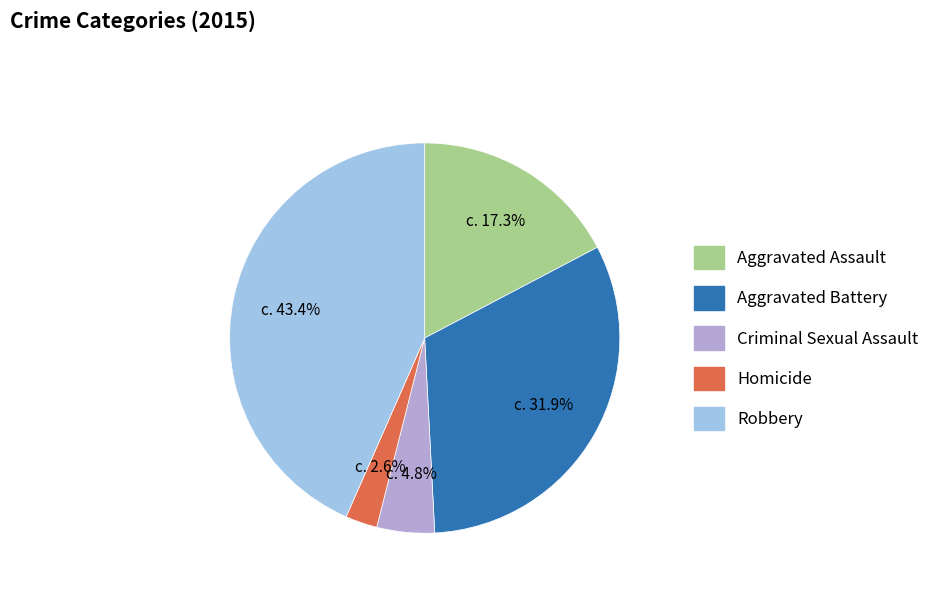

How many slices are in this pie chart?

5